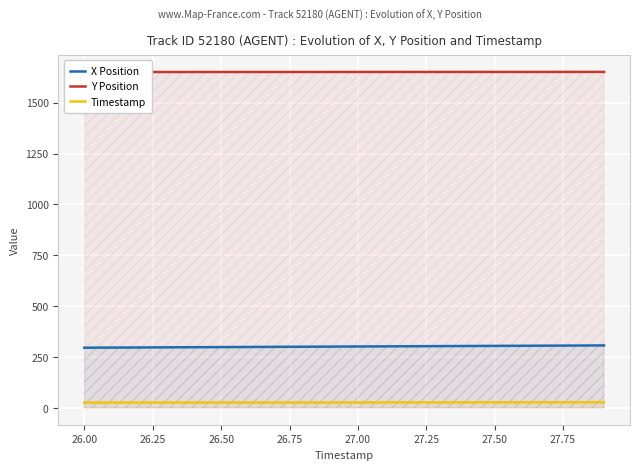

How many categories are shown in the chart?

20